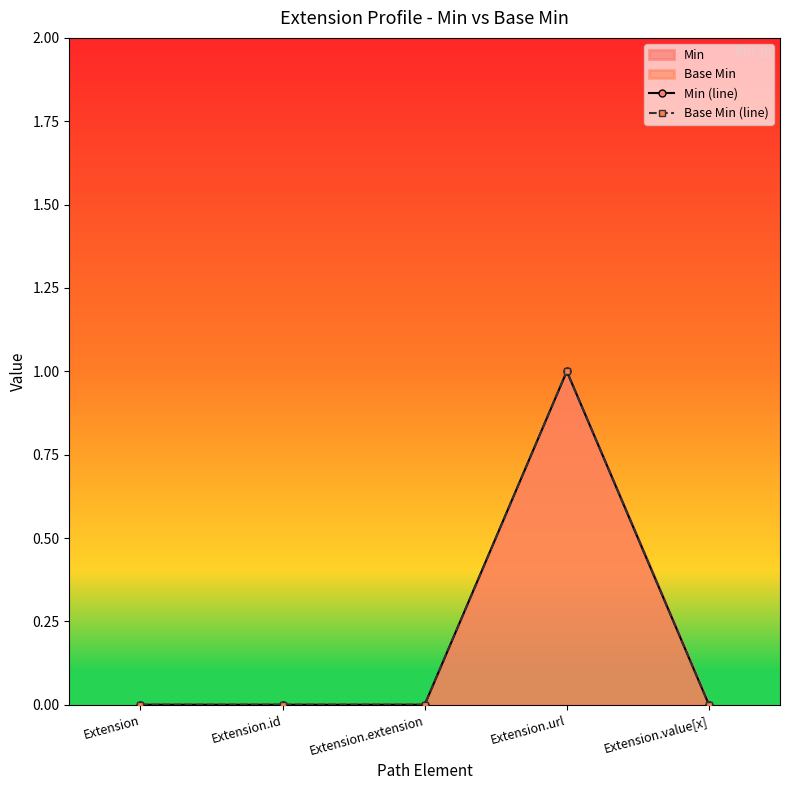

Count the number of data series in this chart.

2